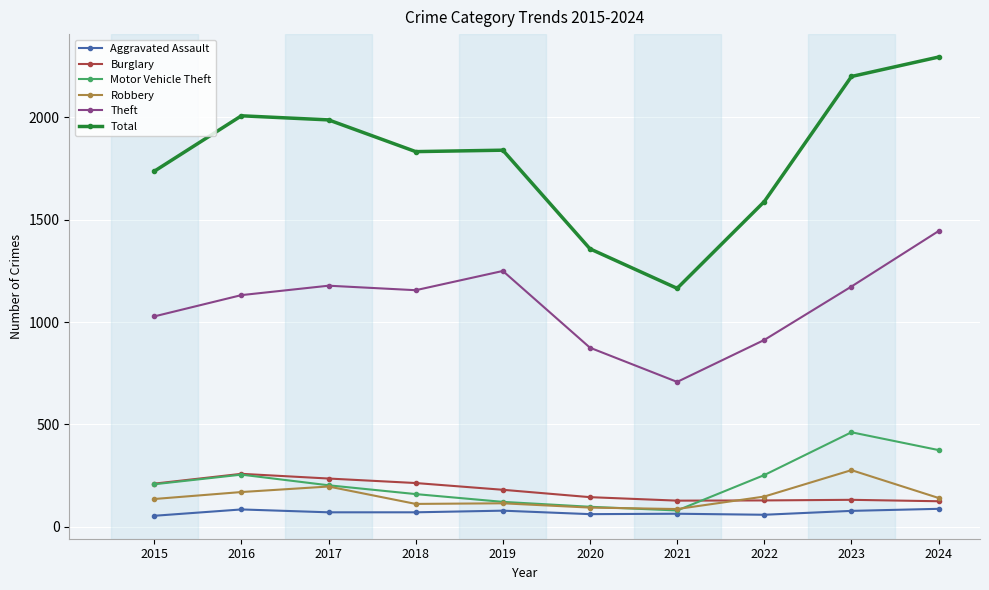

Which series has the largest range (max minus min)?

Total